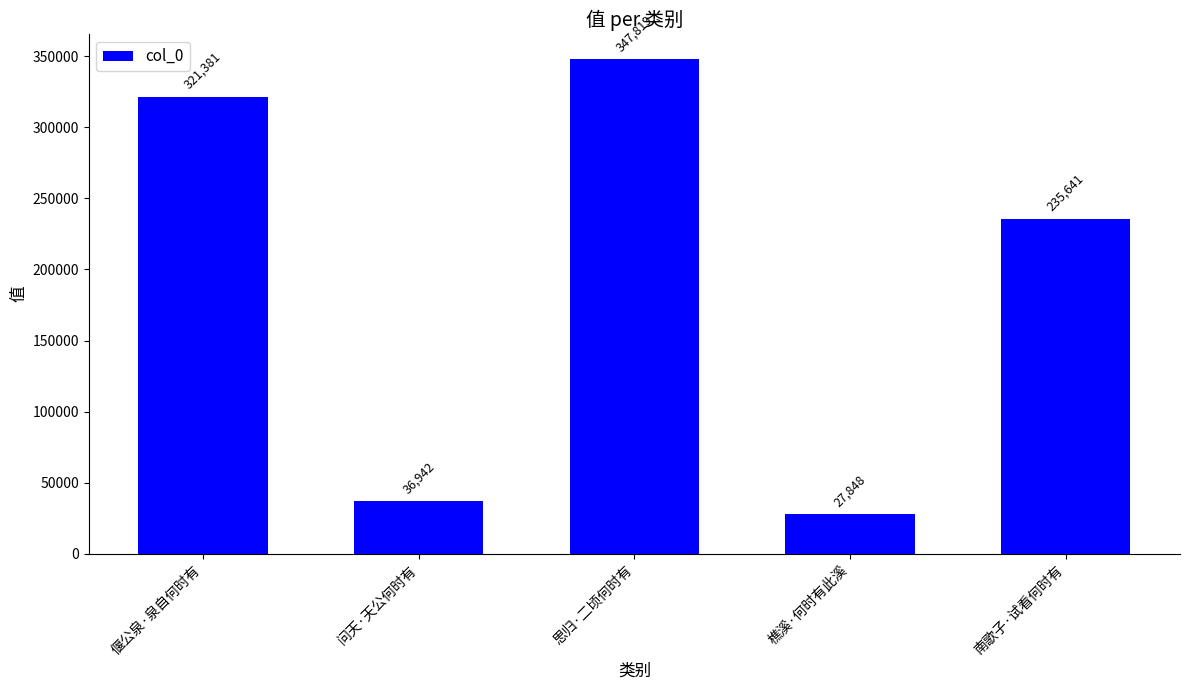

What is the label of the 3rd bar from the left?

思归·二顷何时有